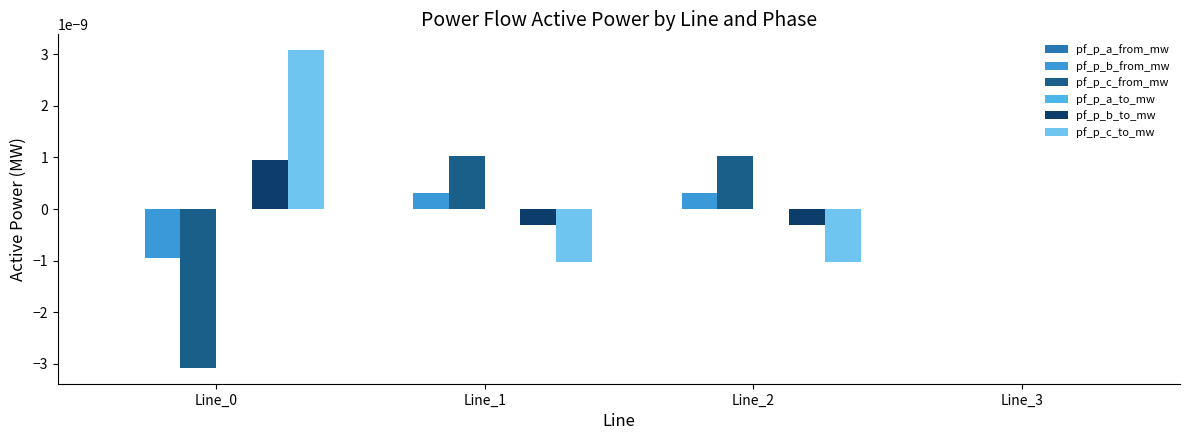

How many categories are shown in the chart?

4